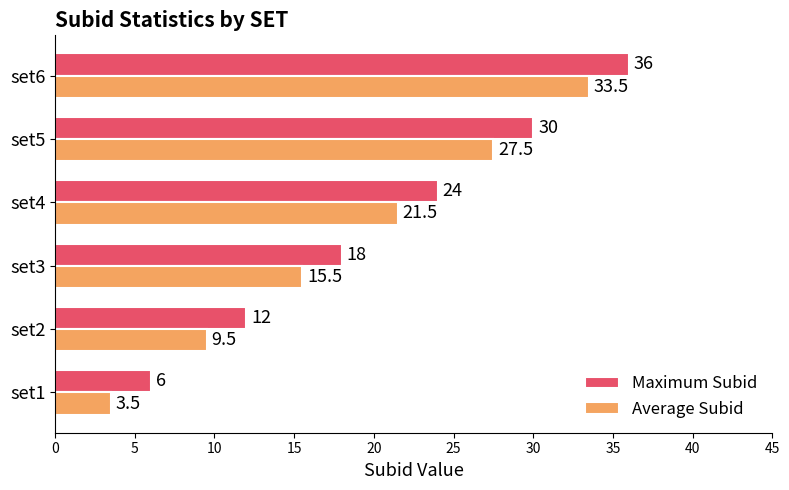

How many data points does each series have?

6